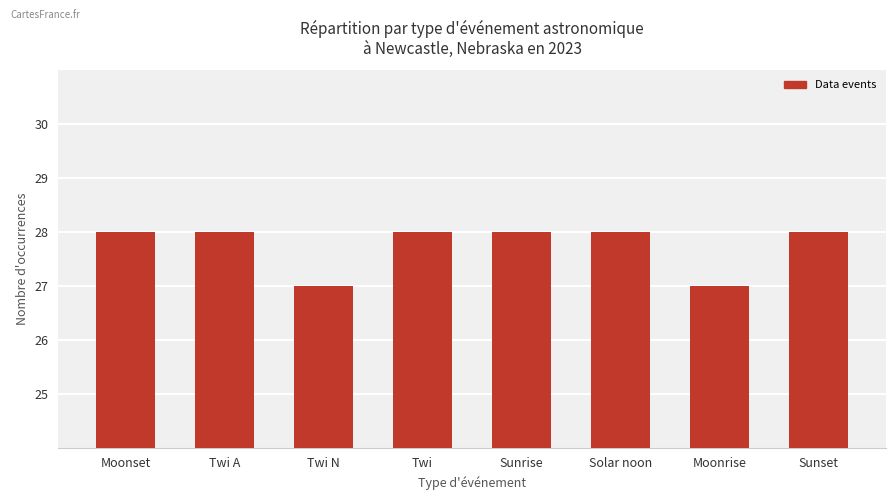

Reading right to left, transcribe all the data shown in this chart.

Sunset=28	Moonrise=27	Solar noon=28	Sunrise=28	Twi=28	Twi N=27	Twi A=28	Moonset=28